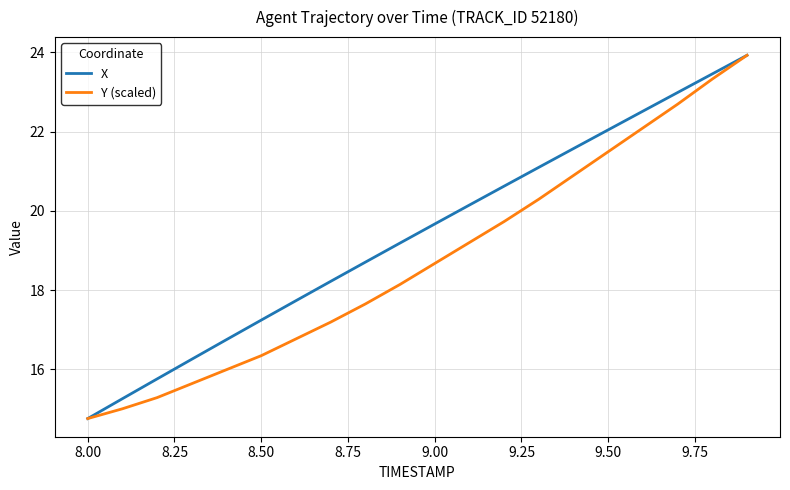

Which series has the largest total across all categories?

X